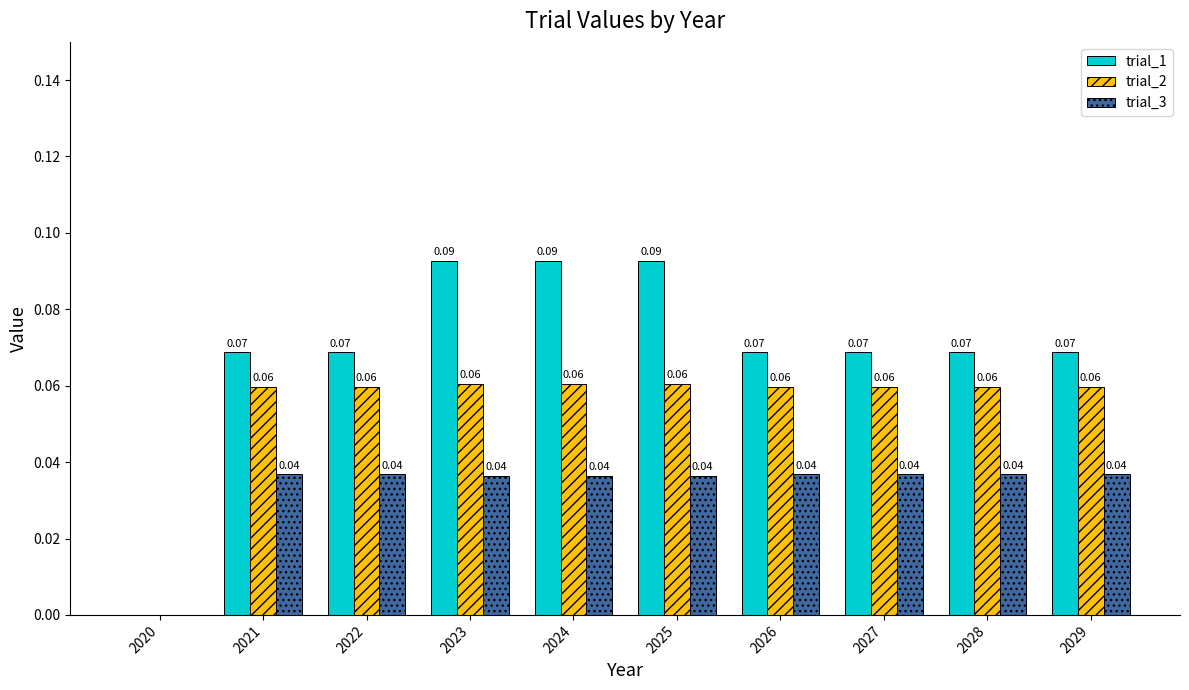

How many trial_2 values are between 0 and 1?

10